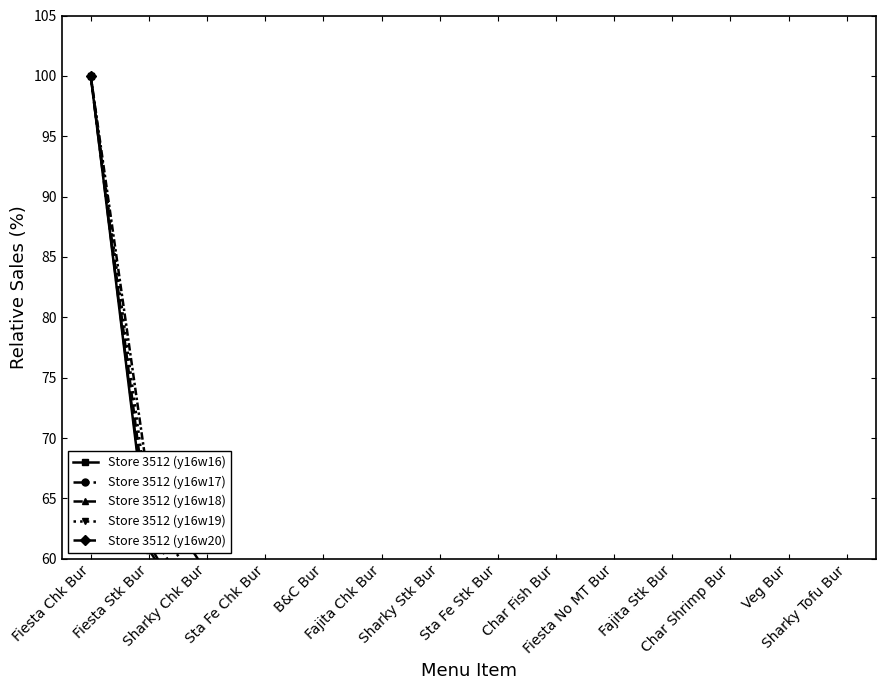

True or false: Store 3512 (y16w17) has more than 1 points higher than both neighbors.

False